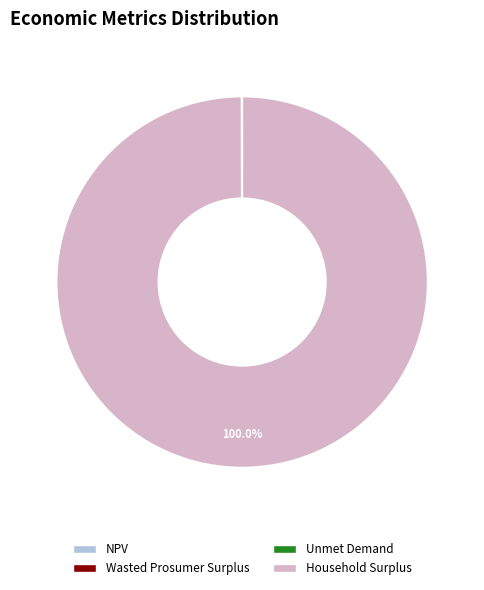

Which category has the biggest portion of the pie?

Household Surplus